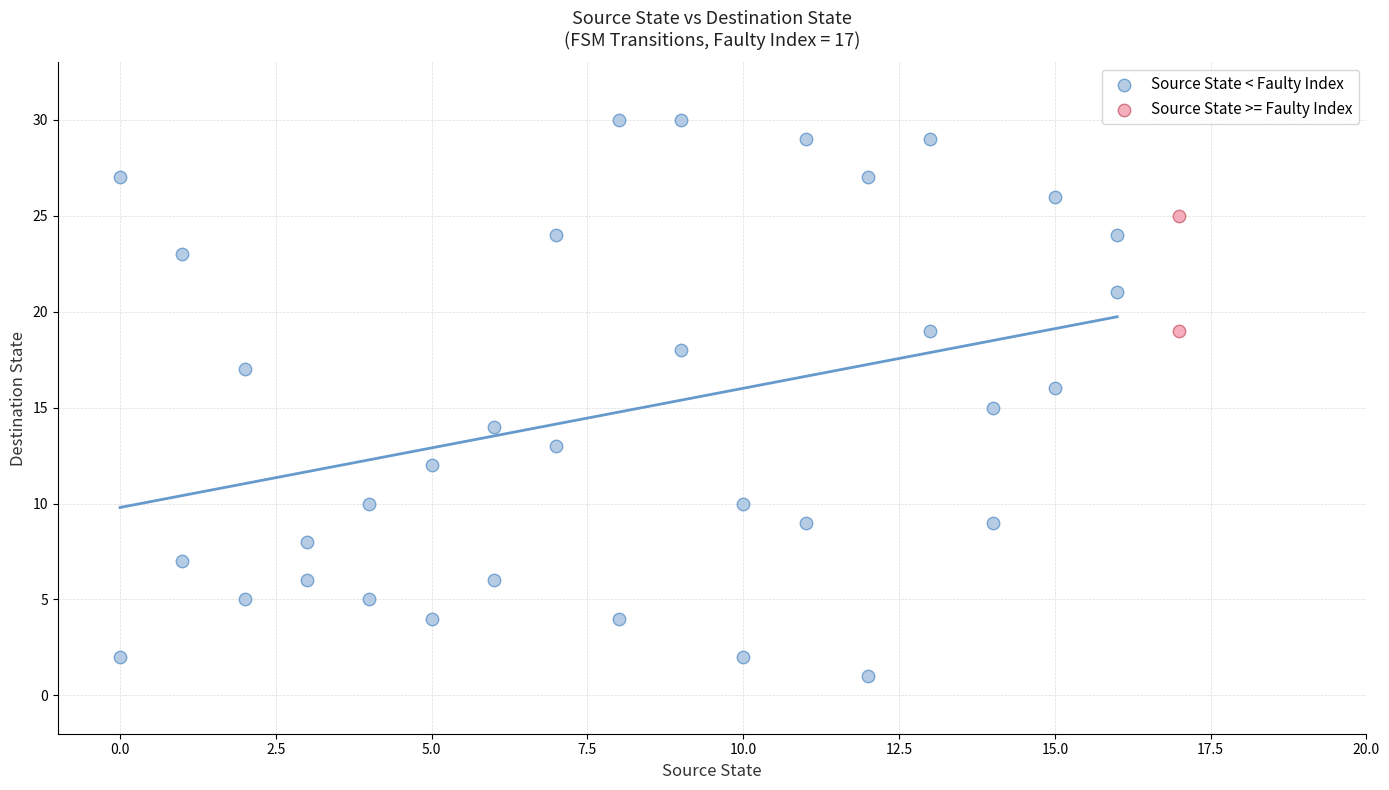

What are all the series names shown in the legend?

Source State < Faulty Index, Source State >= Faulty Index